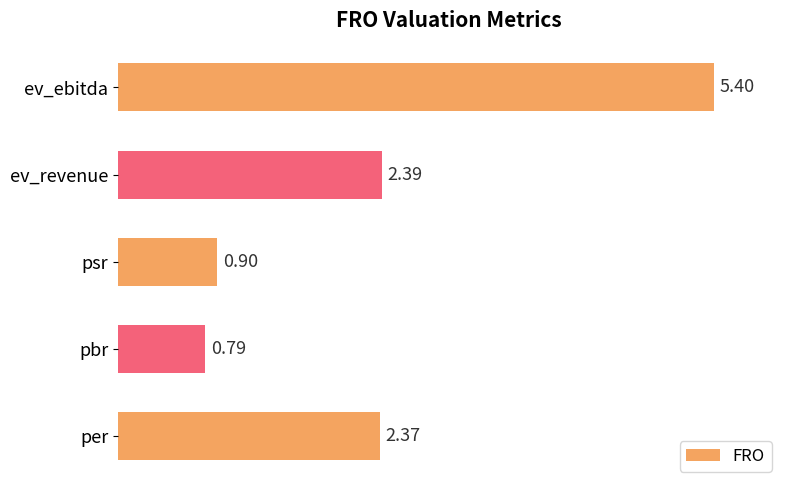

How many series are shown in this chart?

1